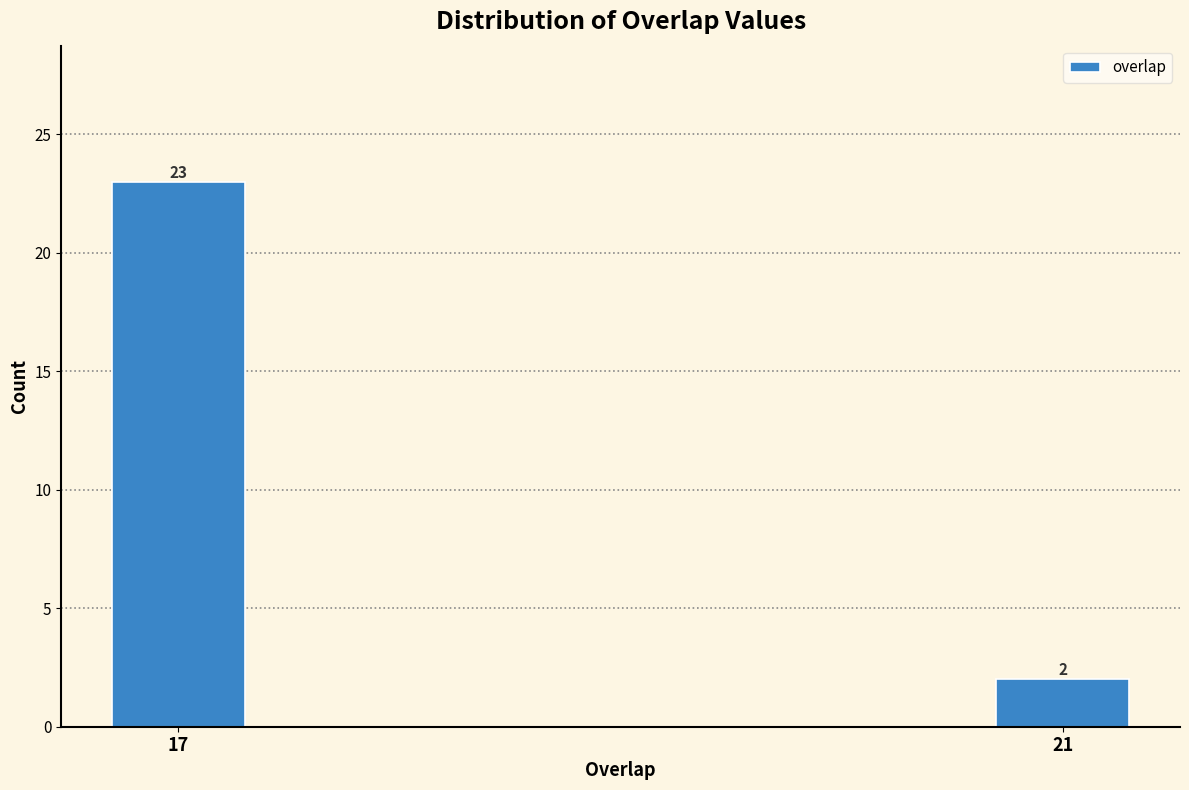

Reading right to left, transcribe all the data shown in this chart.

2	23